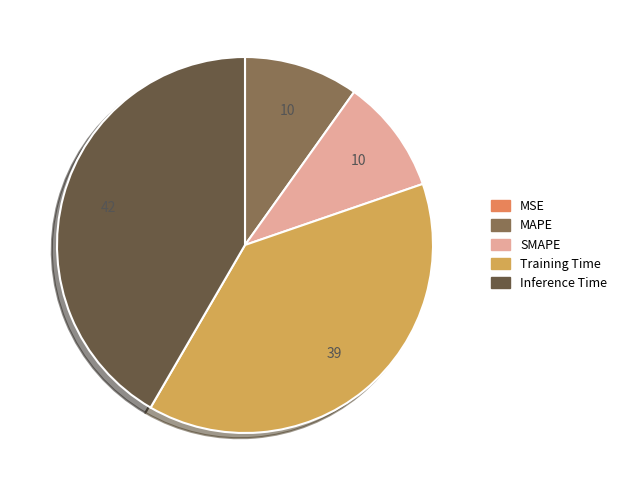

Between Inference Time and MAPE, which is larger?

Inference Time